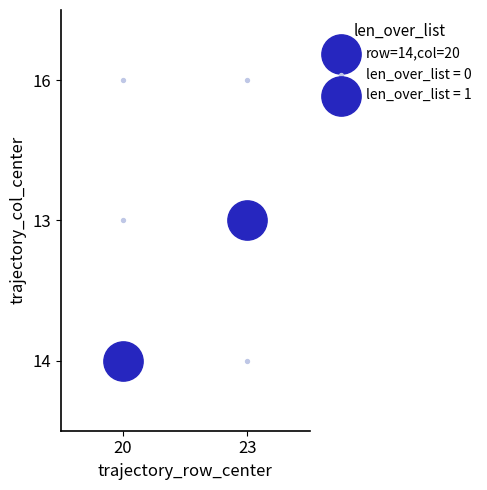

Count the 14 values in the range 0 to 1.

2